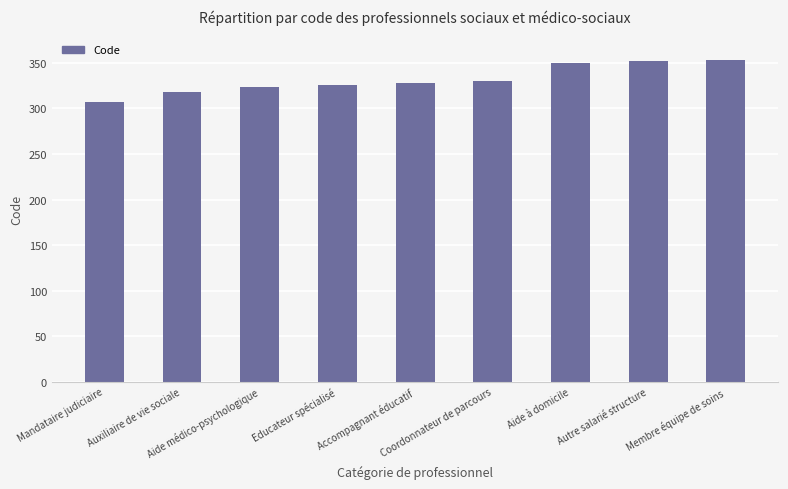

What is the average value?

332